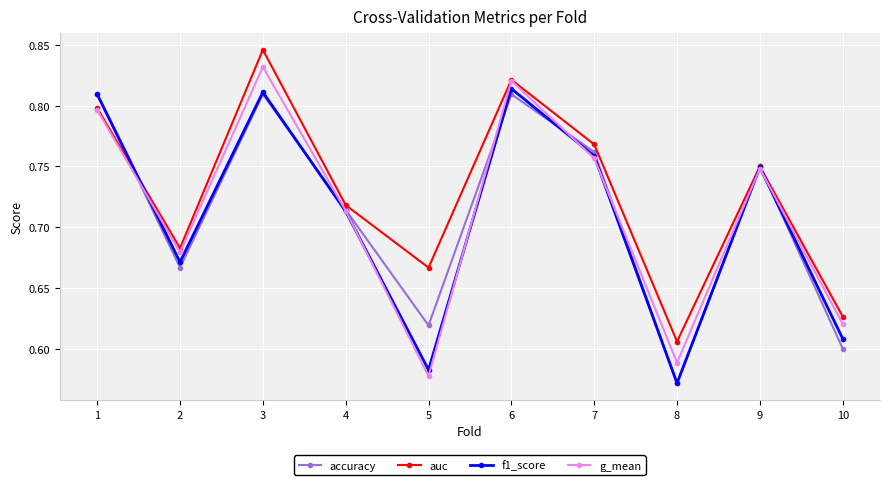

Which category has the lowest value across all series?

8